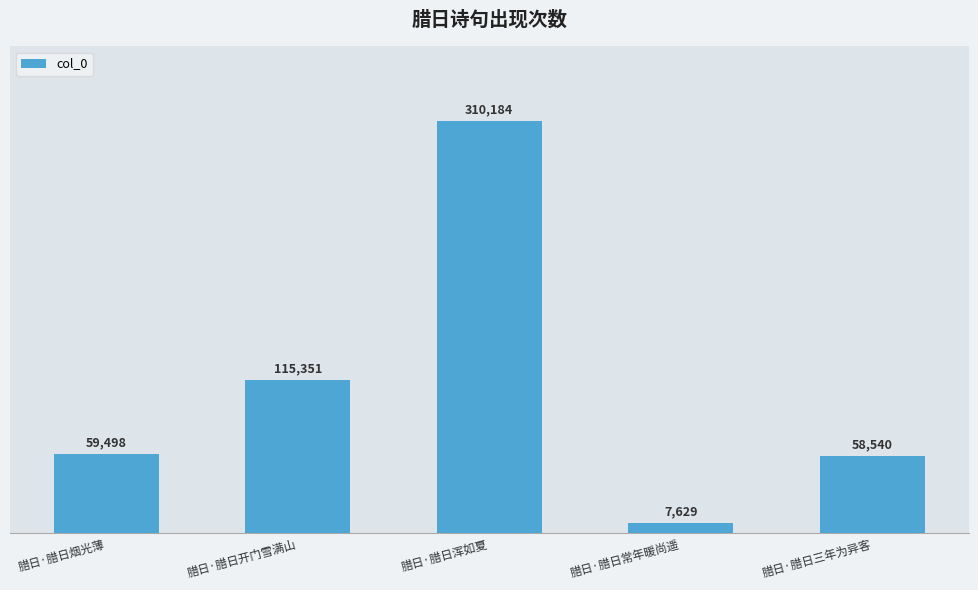

What is the sum of the values at 腊日·腊日烟光薄 and 腊日·腊日常年暖尚遥?

67127